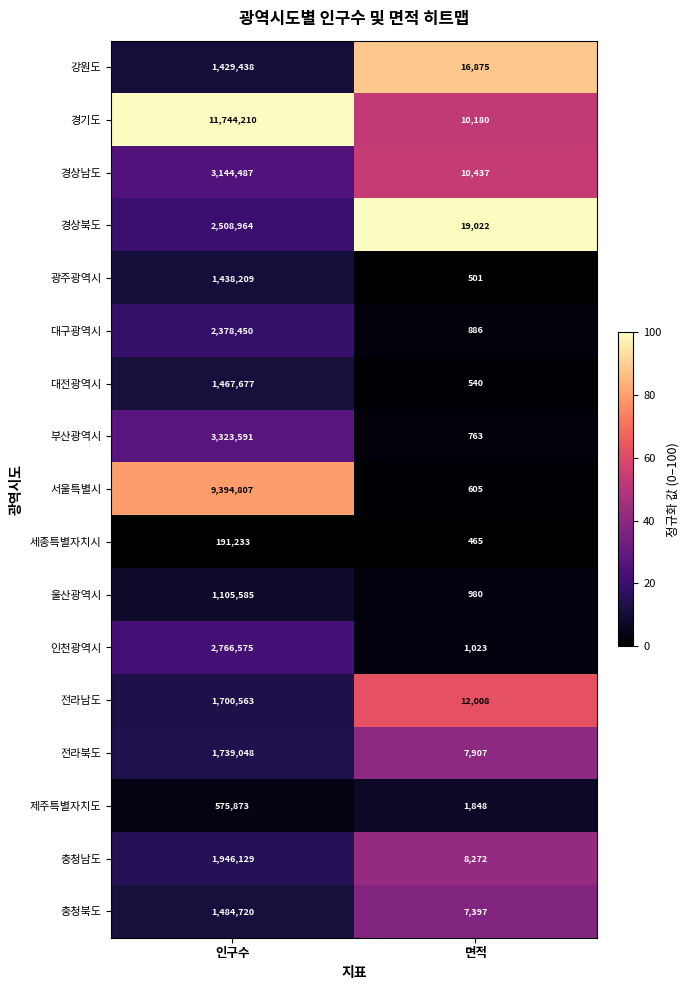

The value of 경상북도 at 인구수 is 3761019. True or false?

False